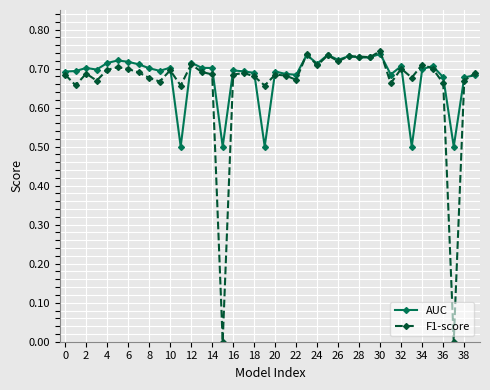

What is the value of the AUC point at the 12th from the left?

0.5